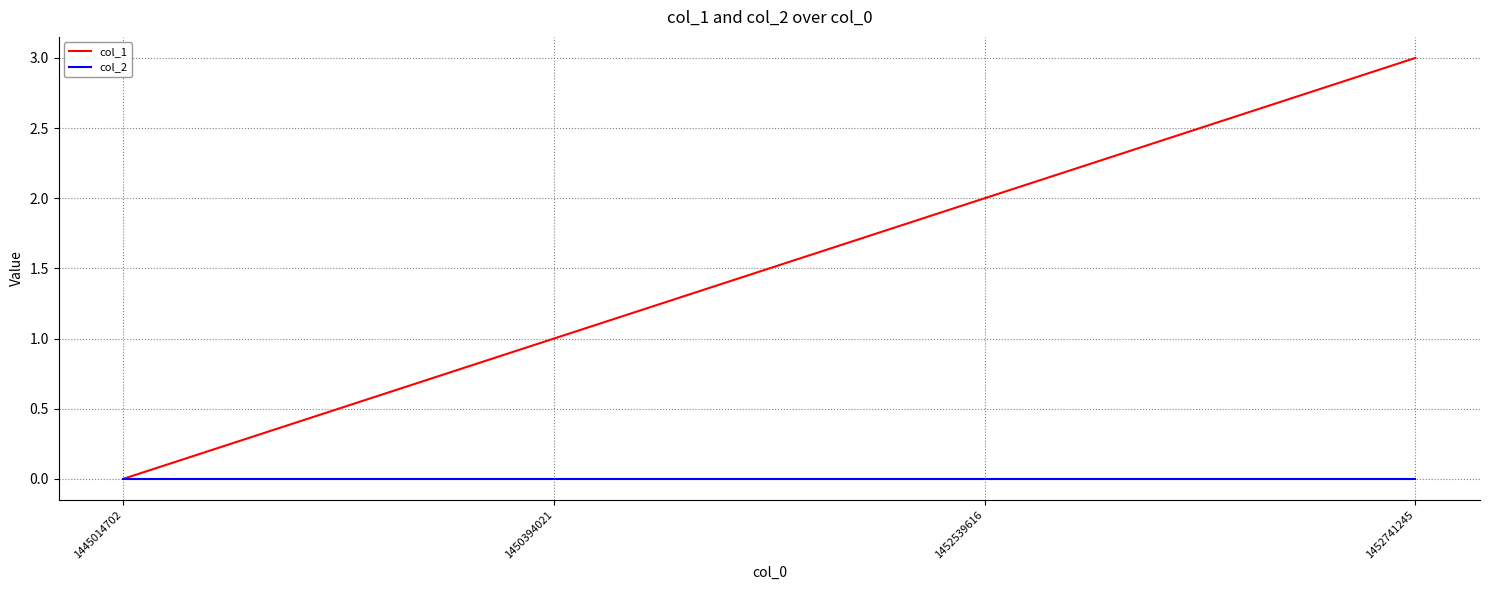

How many series are shown in this chart?

2